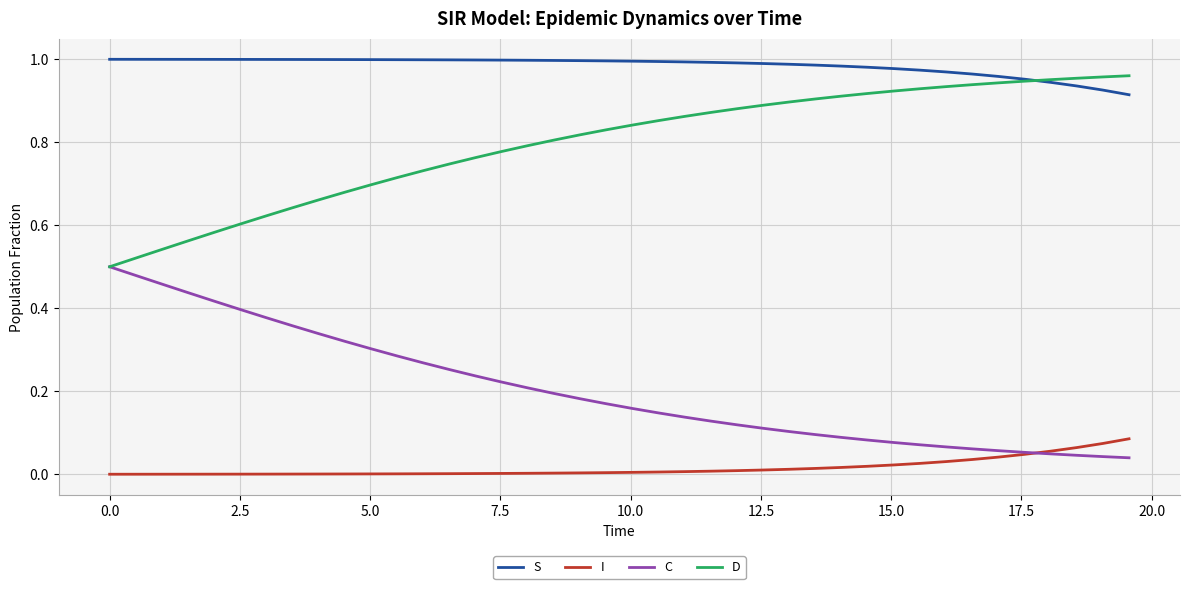

True or false: C and S intersect in this chart.

False